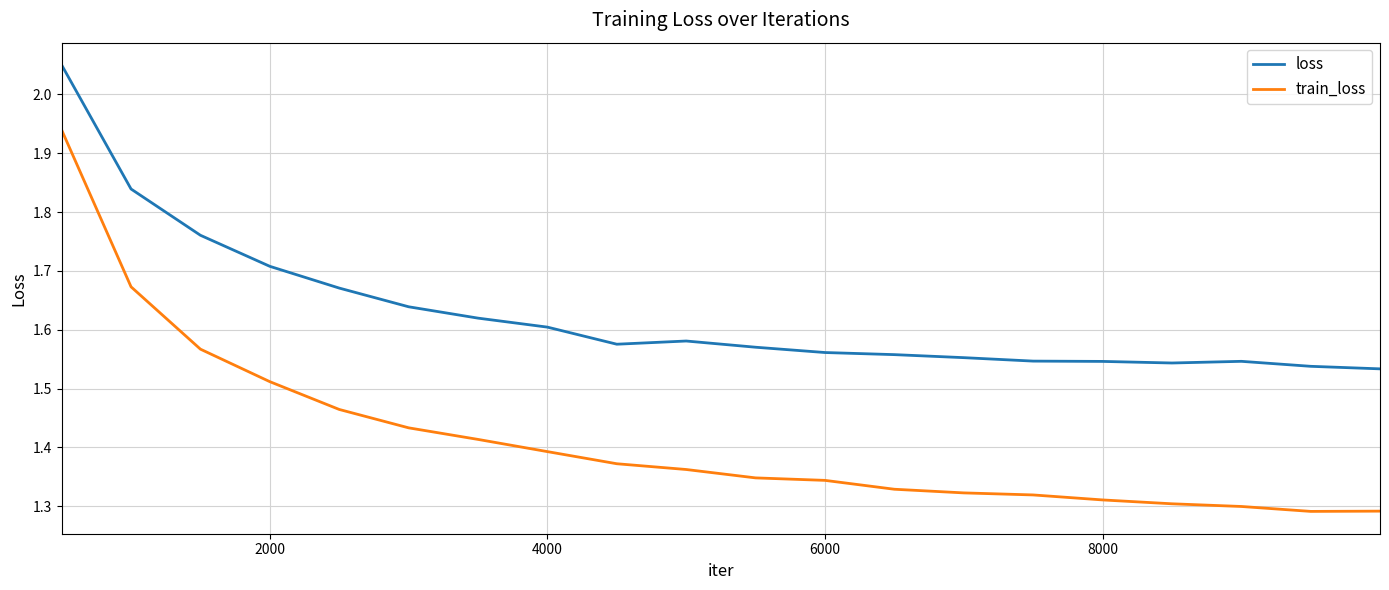

True or false: loss and train_loss cross at least once.

False